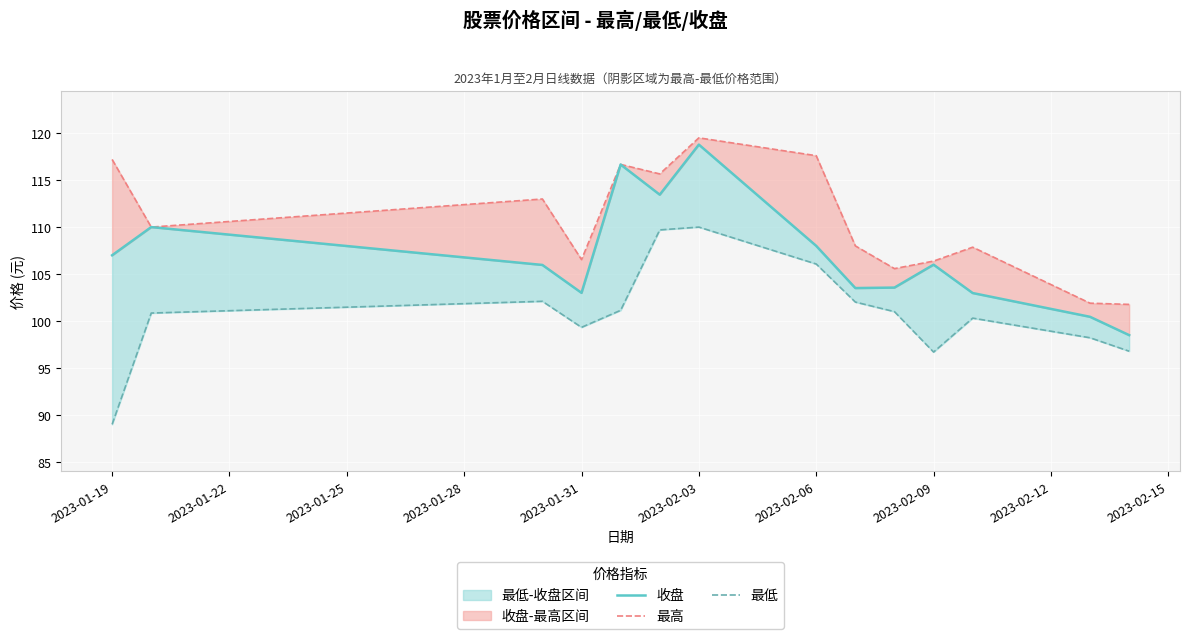

Which has a higher value, 2023-02-03 or 2023-01-19?

2023-02-03